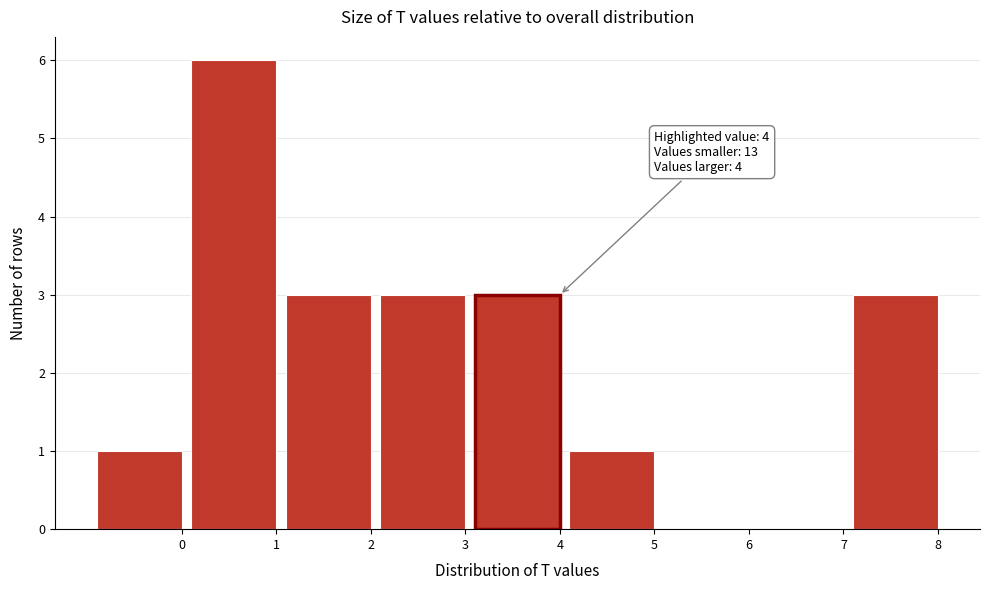

Reading left to right, transcribe all the data shown in this chart.

0=1	1=6	2=3	3=3	4=3	5=1	6=0	7=0	8=3